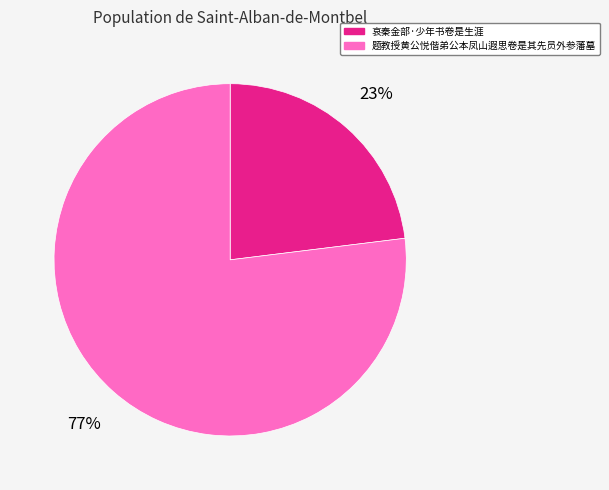

Which slice is the largest?

题教授黄公悦偕弟公本凤山遐思卷是其先员外参藩墓